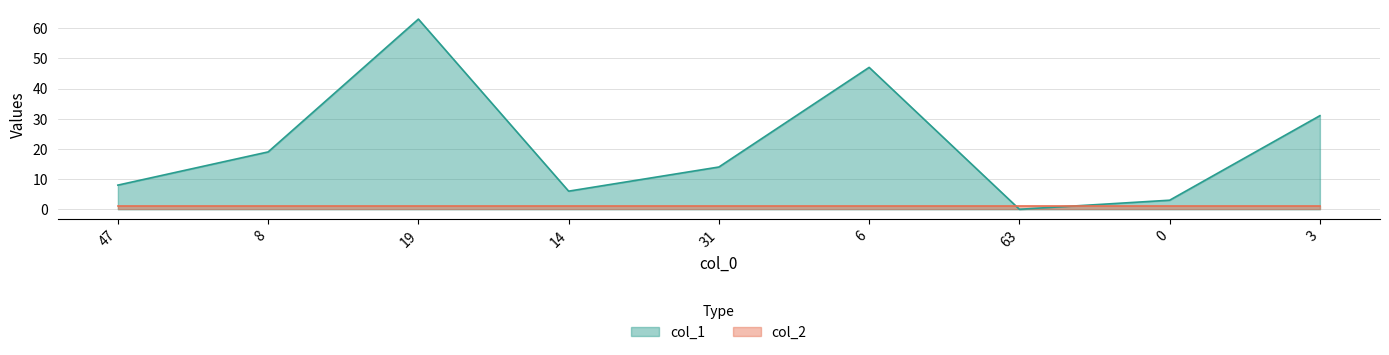

What is the label of the 6th point from the right?

14